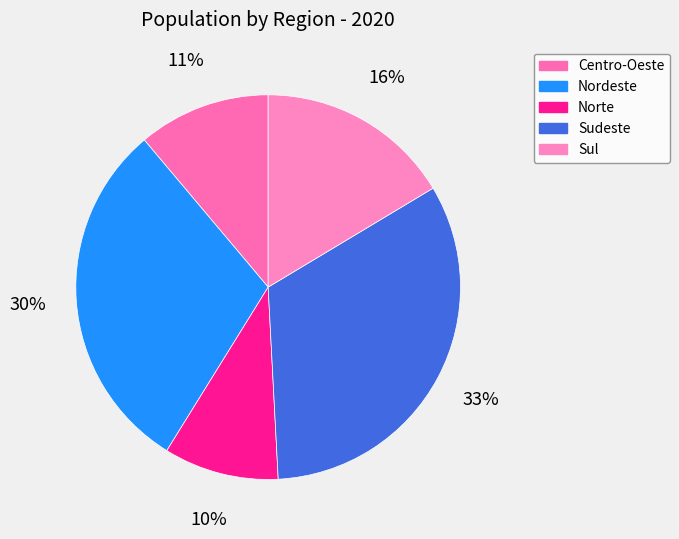

True or false: Sul accounts for 16% of the total.

True